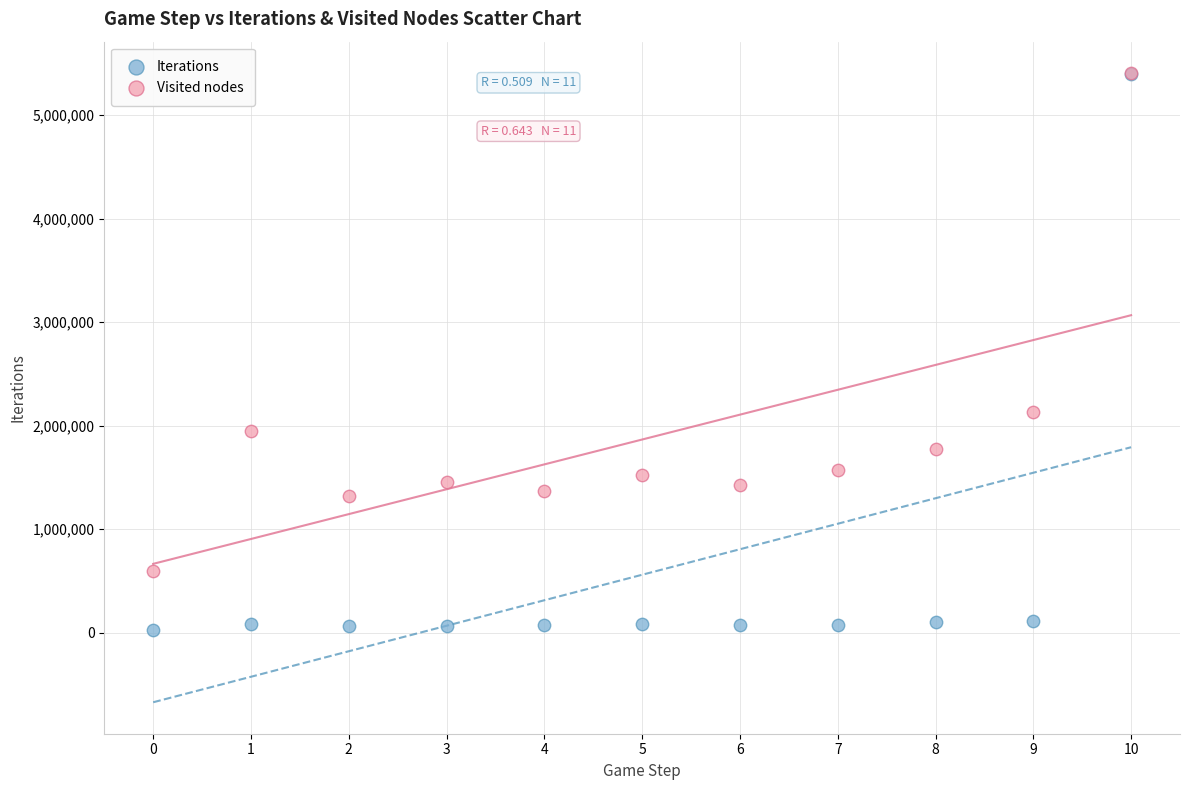

In the Visited nodes series, what Y value is closest to 3000798?

2131762